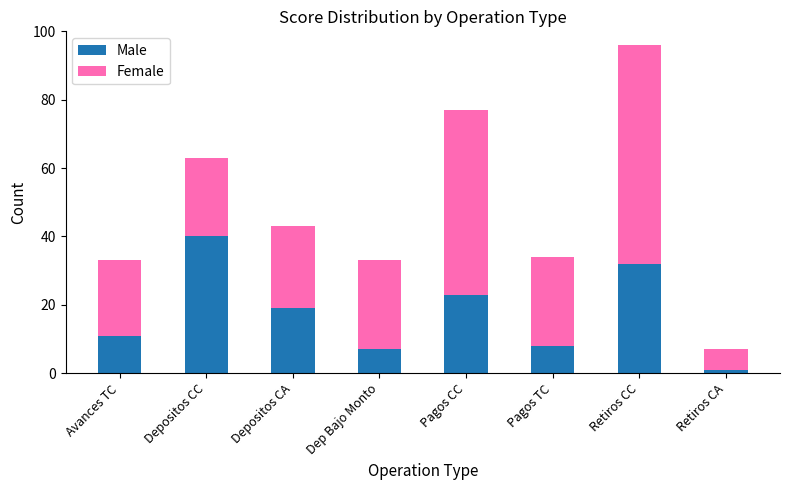

How many series are shown in this chart?

2